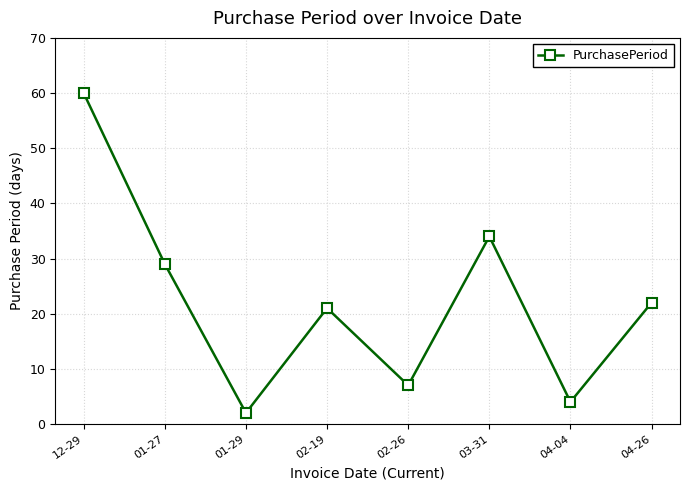

What is the greatest value displayed?

60